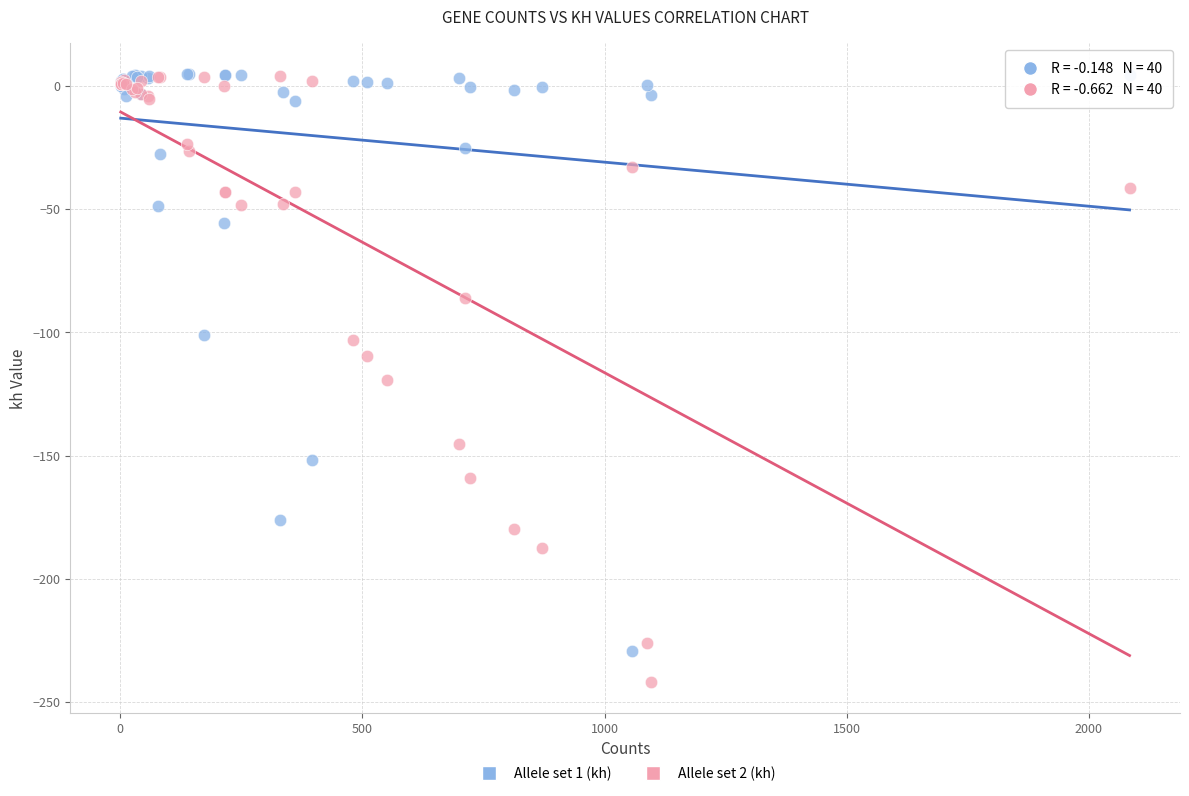

Which series reaches the minimum Y coordinate?

Allele set 2 (kh)